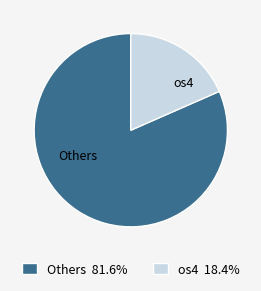

Does any single category account for the majority?

Yes